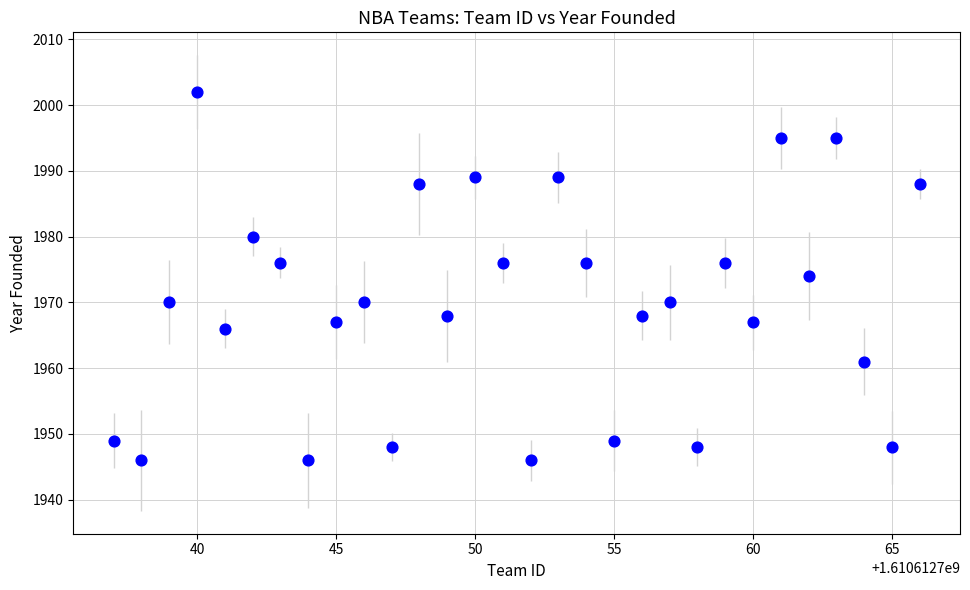

What is the range of Y values (max minus min)?

56